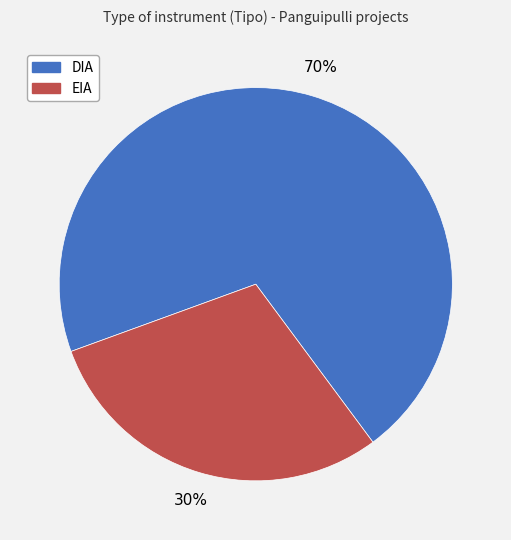

Does DIA represent more than half of the total?

Yes